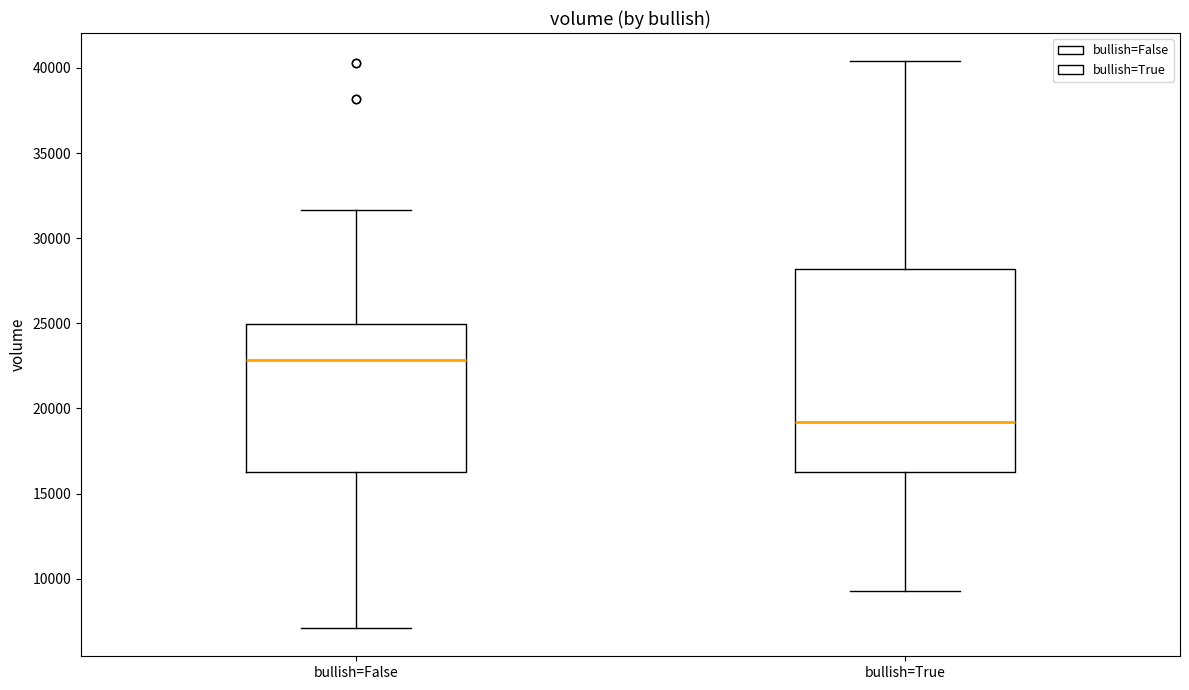

Reading left to right, read every box against the y-axis: the position of its median line, the range the box covers, and the ends of its whiskers. The values are not printed on the chart, so give them approximately, as read against the axis.

bullish=False: median 23000, box 16500 to 25000, whiskers 7000 to 31500
bullish=True: median 19000, box 16500 to 28000, whiskers 9500 to 40500